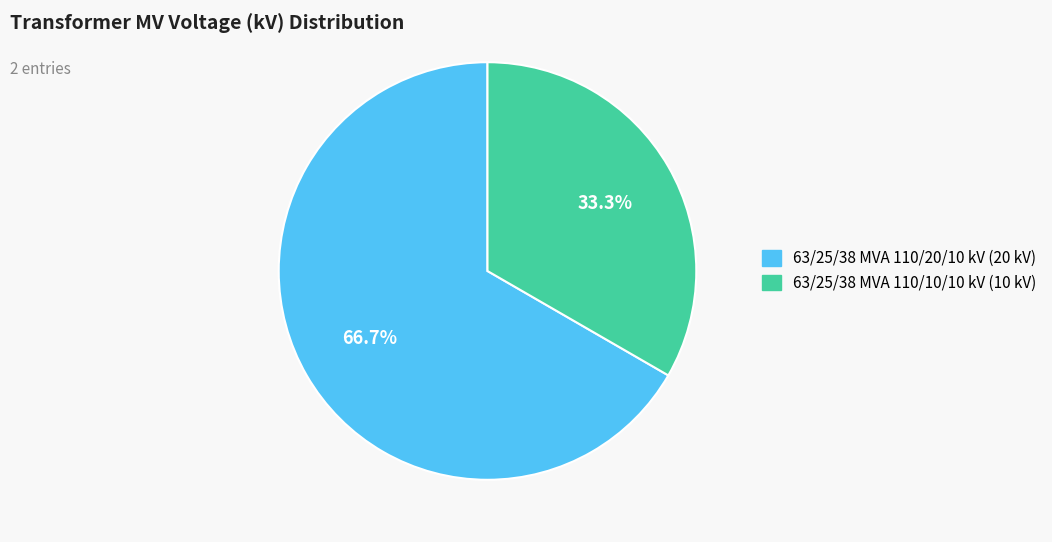

To the nearest percent, what is the combined percentage of 63/25/38 MVA 110/10/10 kV and 63/25/38 MVA 110/20/10 kV?

100%